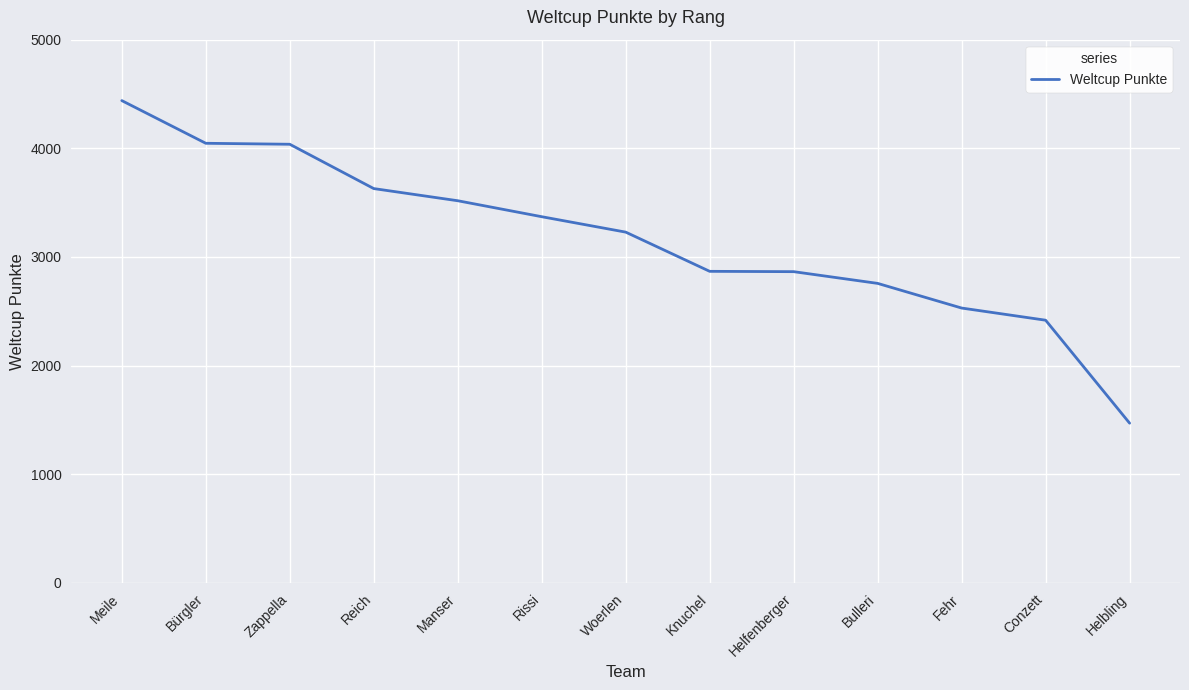

At which category does the chart reach its minimum across all series?

Helbling